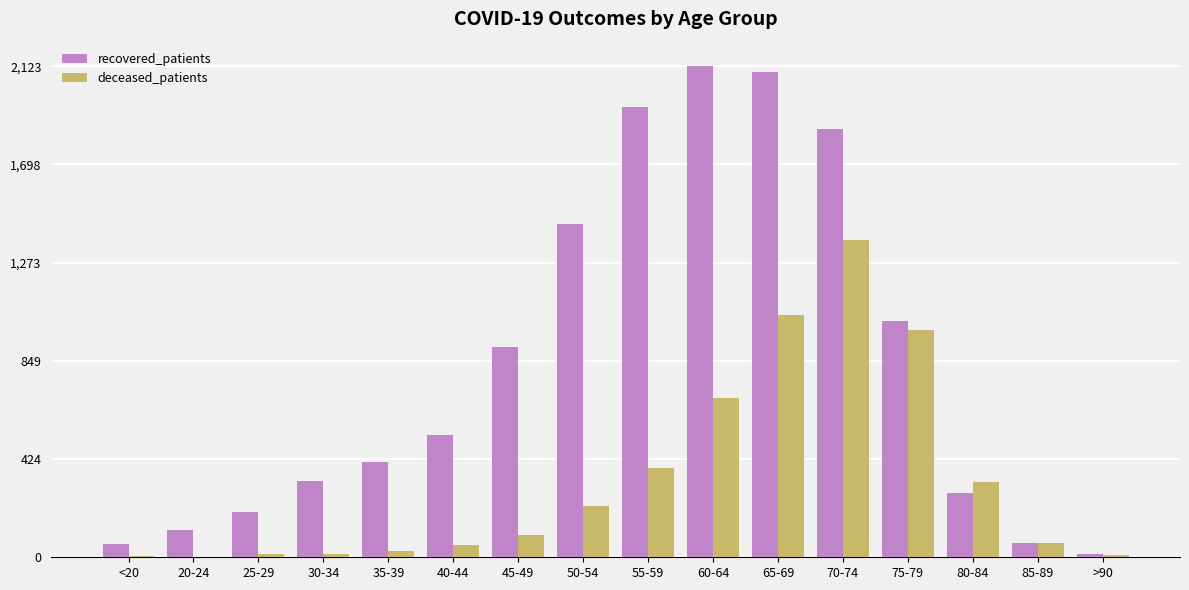

True or false: recovered_patients has a value of 2123 at 60-64.

True